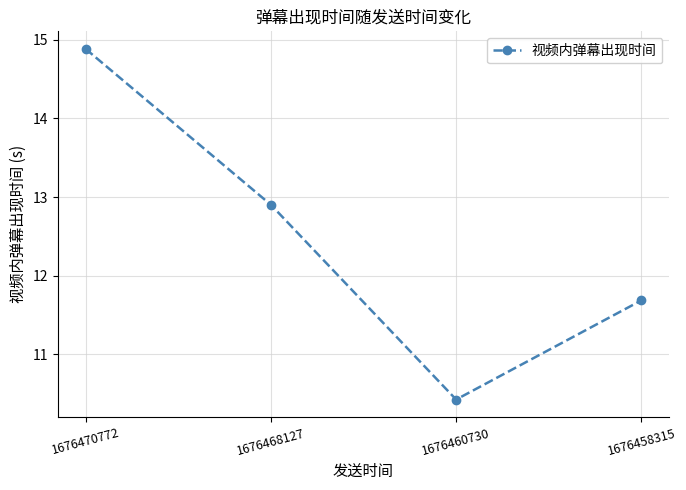

What is the sum of the values at 1676470772 and 1676468127?

27.8